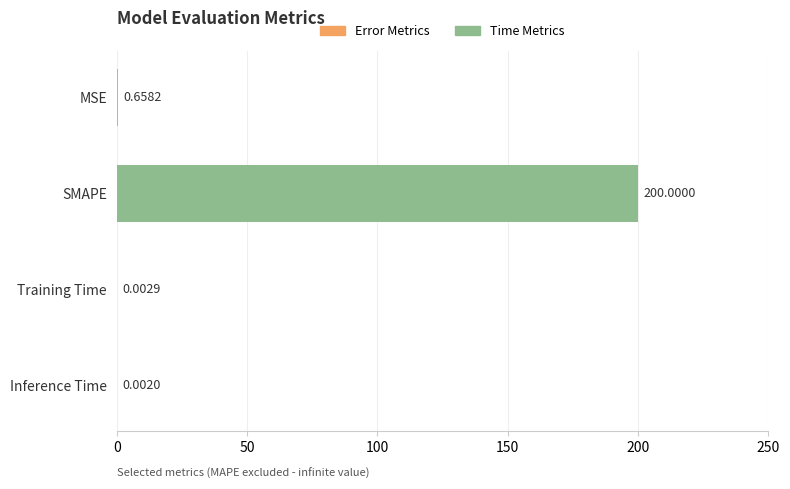

Between Training Time and Inference Time, which is larger?

Training Time